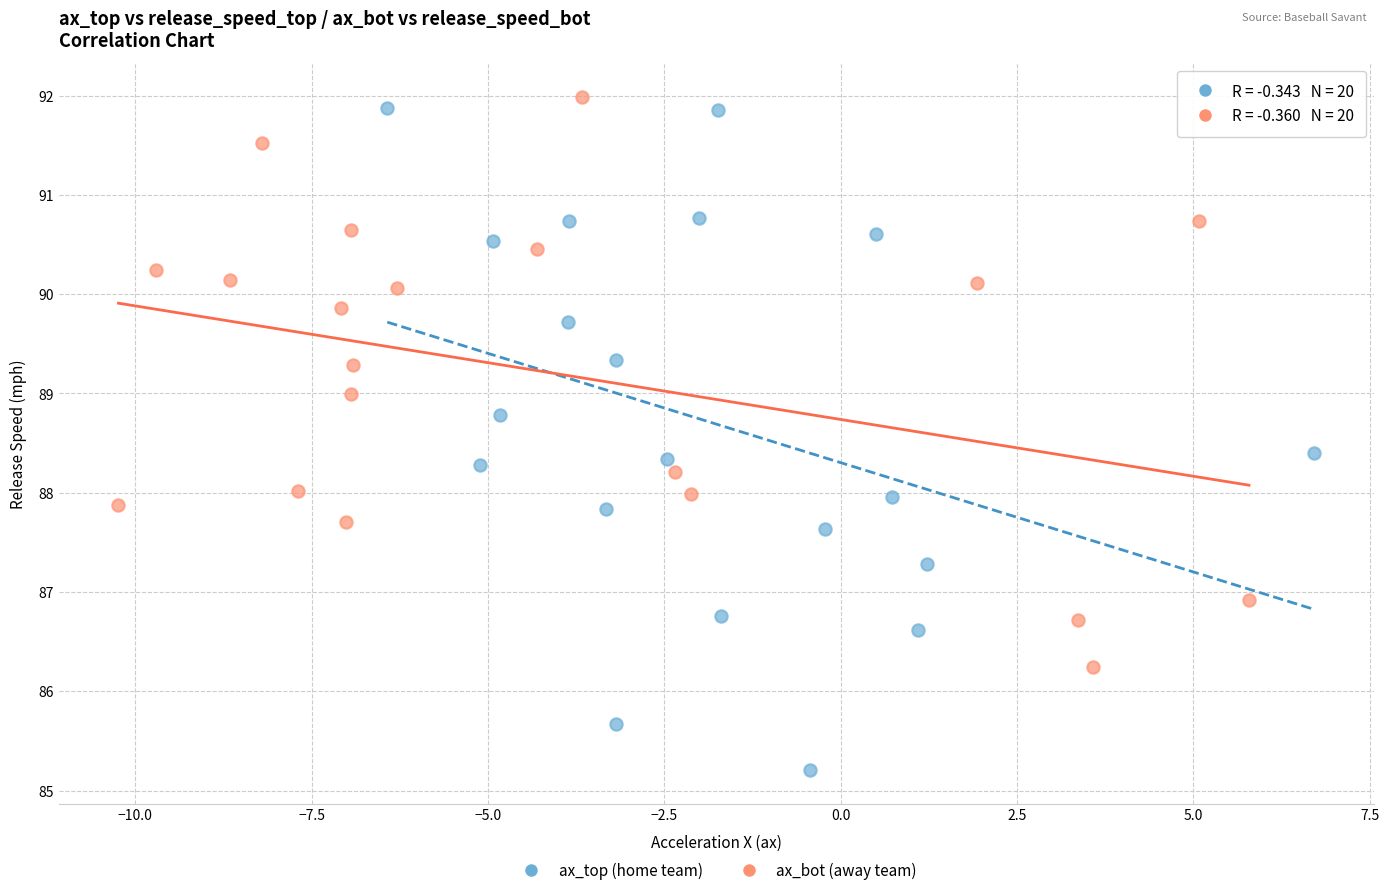

Which series contains the lowest Y value?

ax_top (home team)